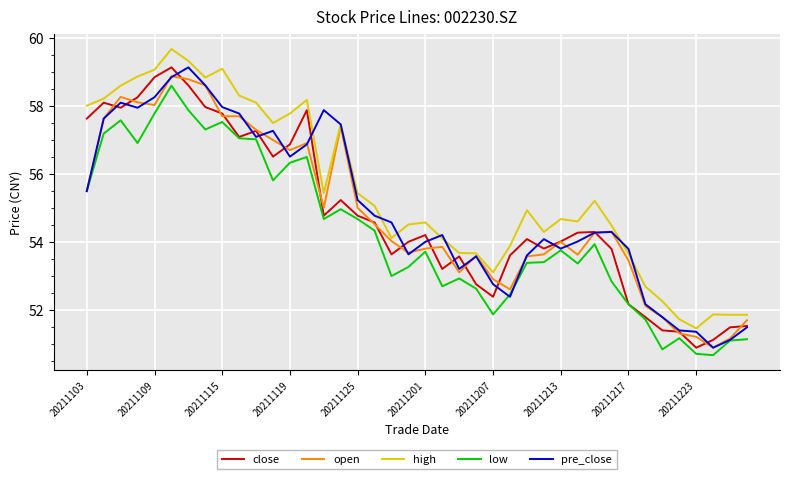

What is the difference between the maximum and minimum values in the high series?

8.2